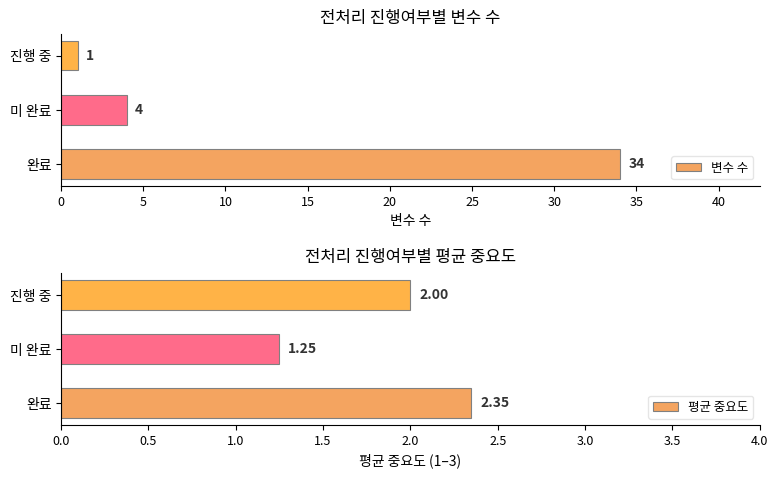

What is the value of the 평균 중요도 bar at the 2nd from the left?

1.2